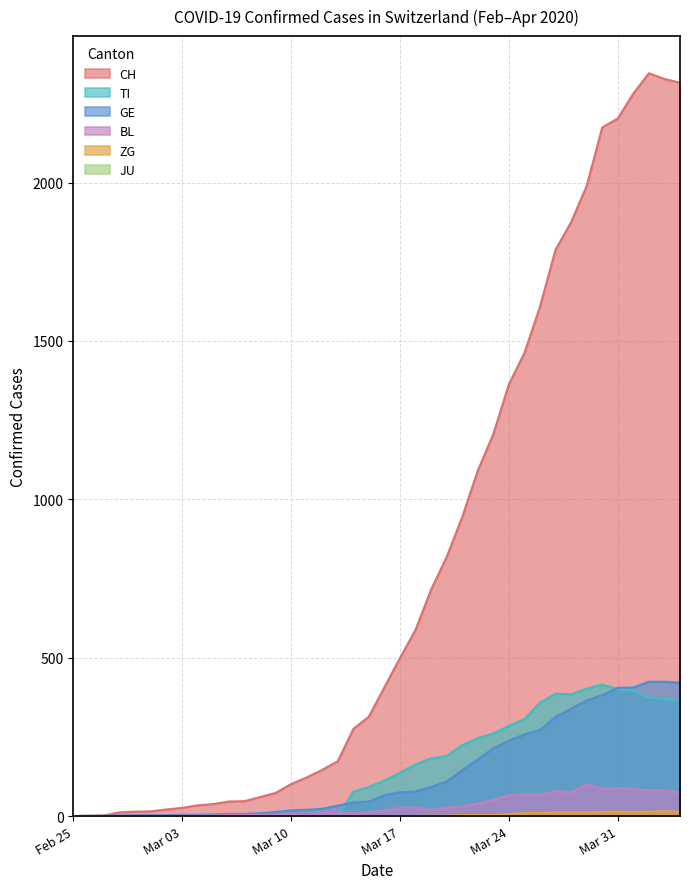

What is the maximum value shown in the chart?

2345